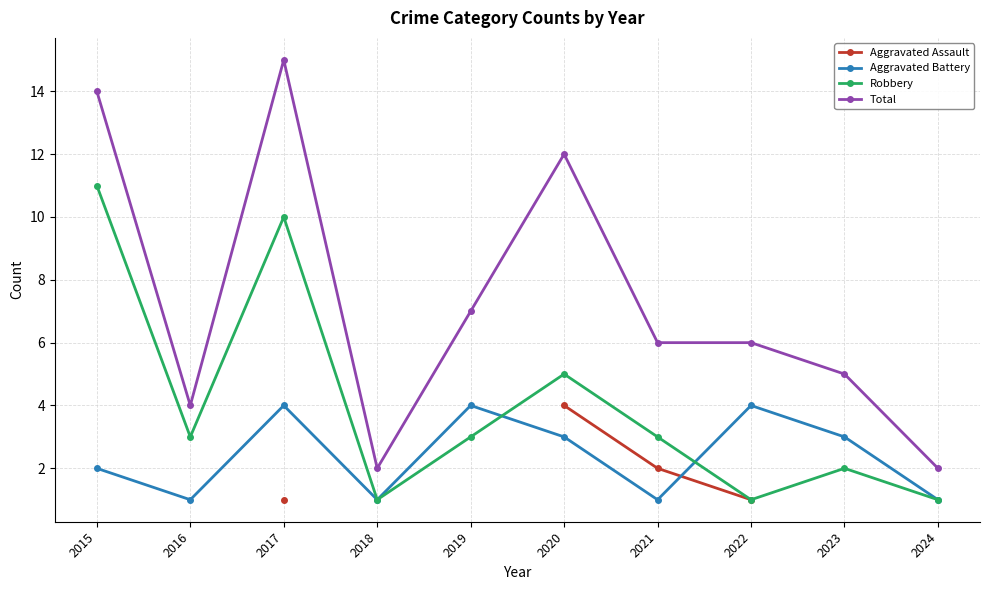

At 2022, list the series in order from largest to smallest.

Total, Aggravated Battery, Aggravated Assault, Robbery